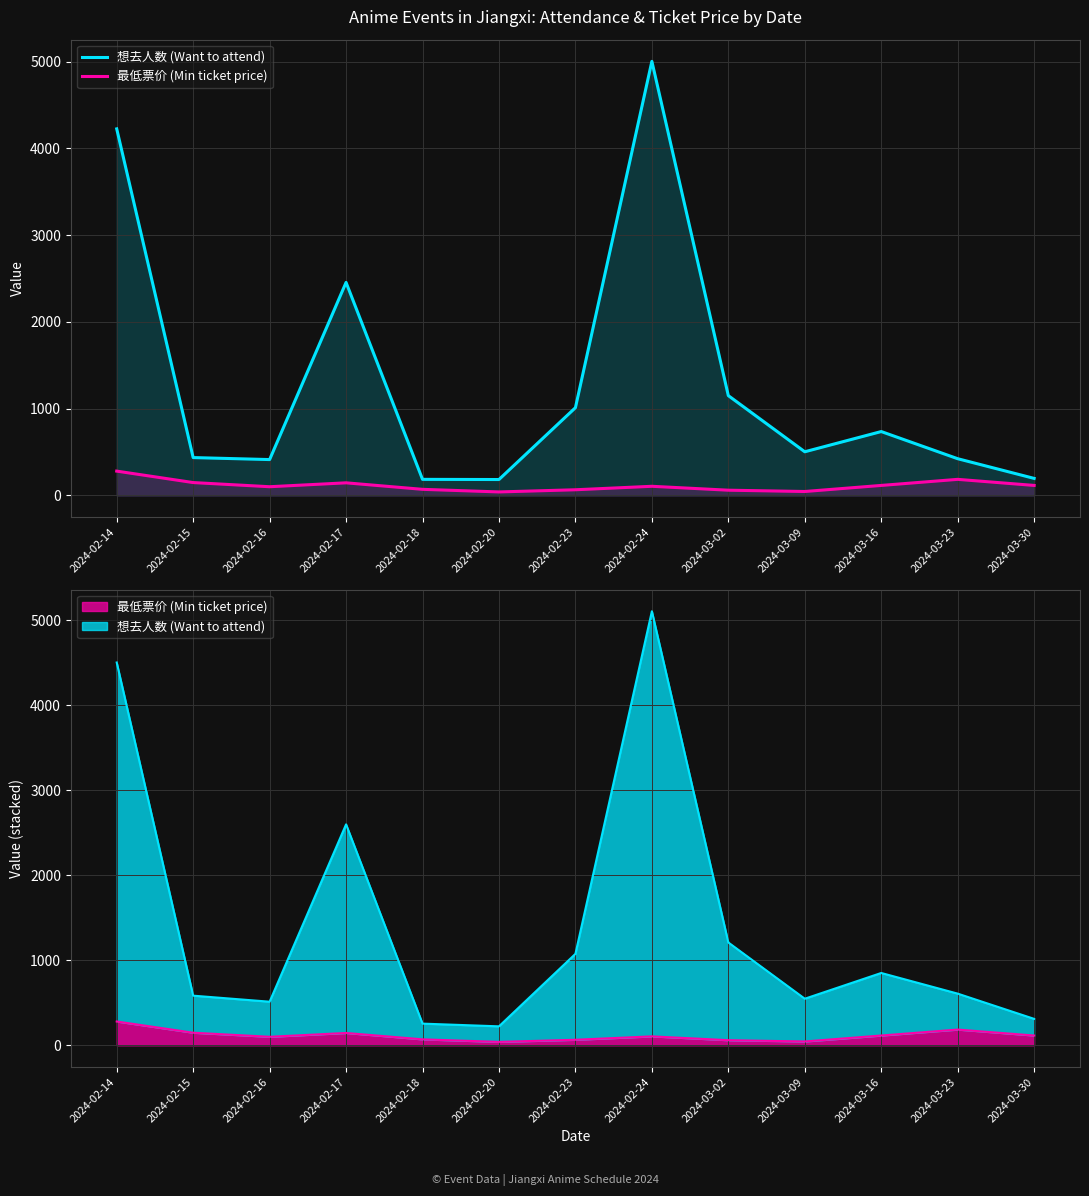

What are all the series names shown in the legend?

想去人数 (Want to attend), 最低票价 (Min ticket price)